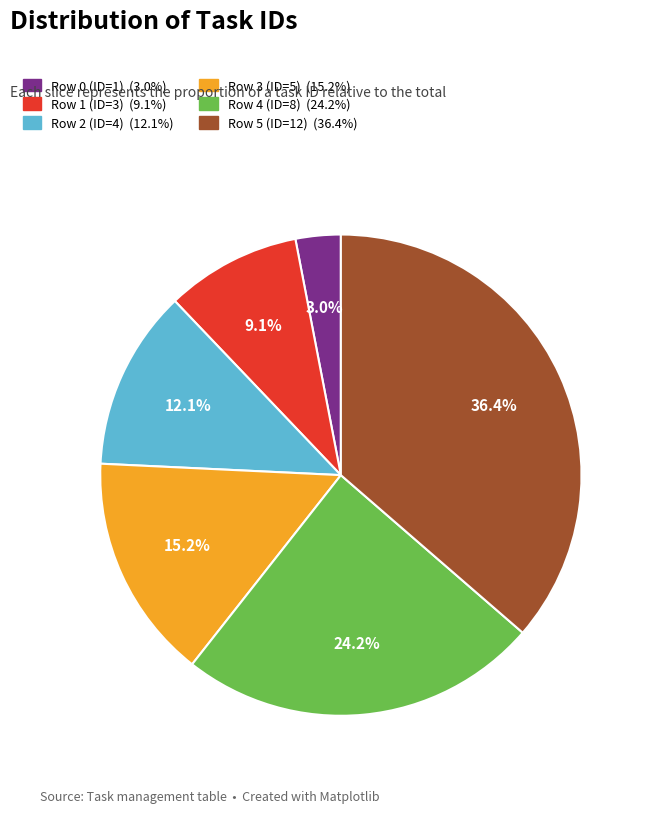

Rank the categories by value from highest to lowest.

Row 5 (ID=12), Row 4 (ID=8), Row 3 (ID=5), Row 2 (ID=4), Row 1 (ID=3), Row 0 (ID=1)